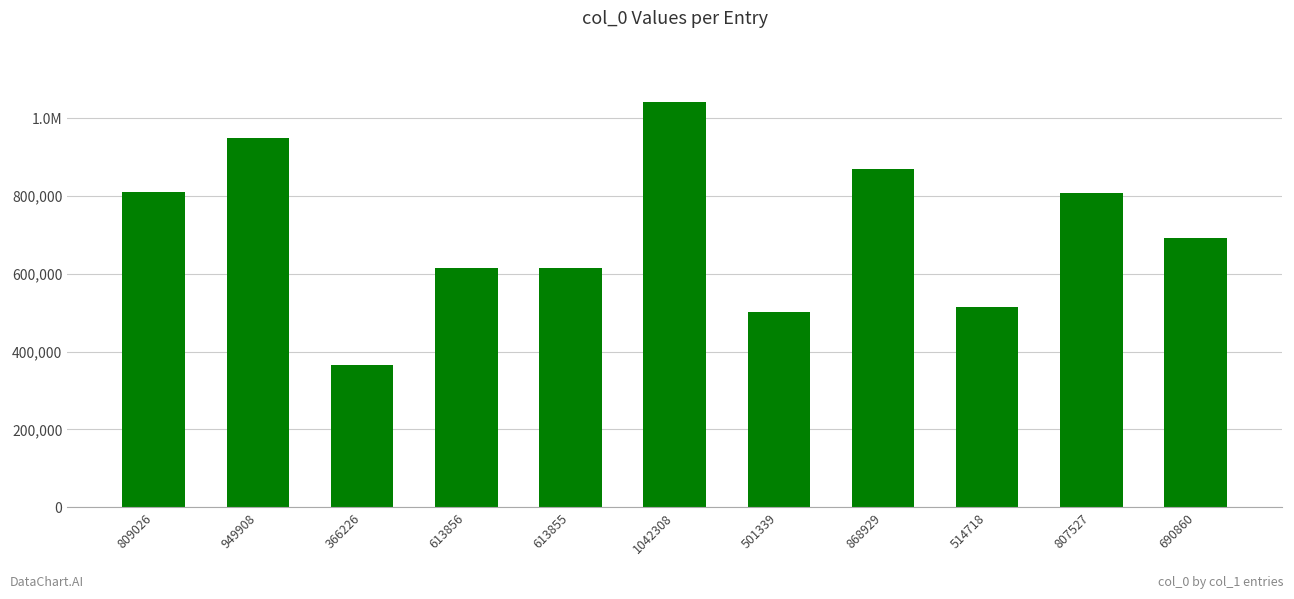

Does the chart contain any negative values?

No